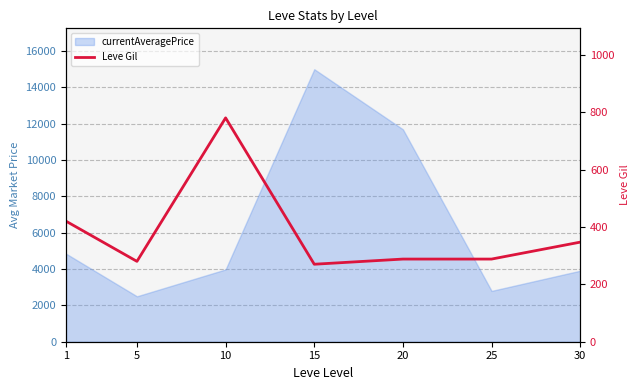

What is the maximum value shown in the chart?

780